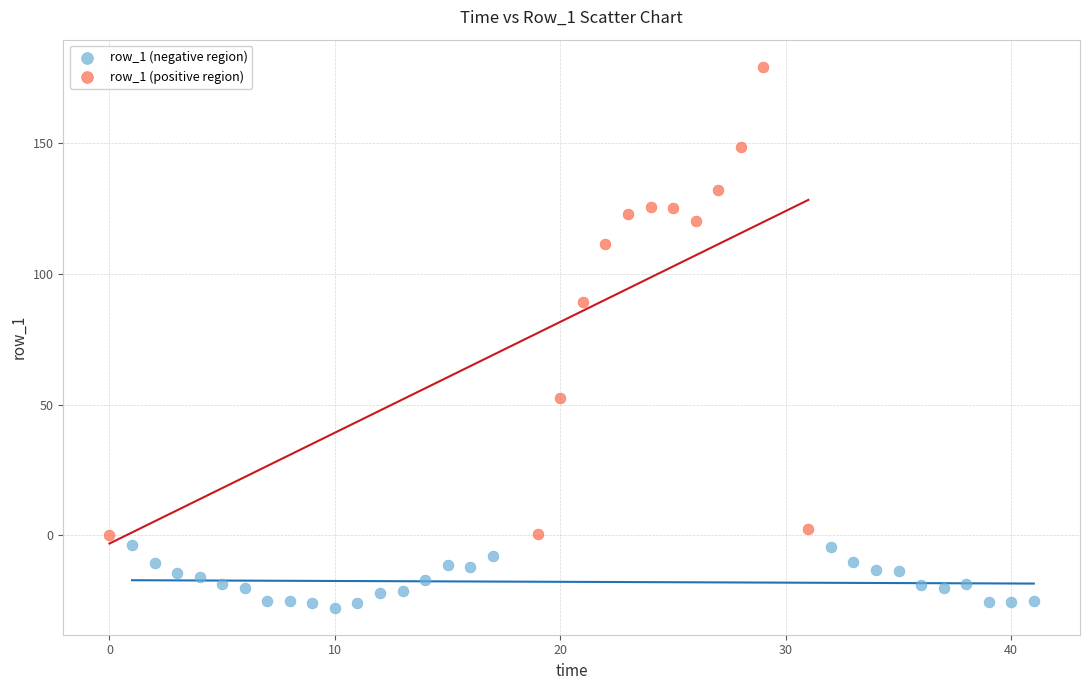

Which series reaches the minimum Y coordinate?

row_1 (negative region)